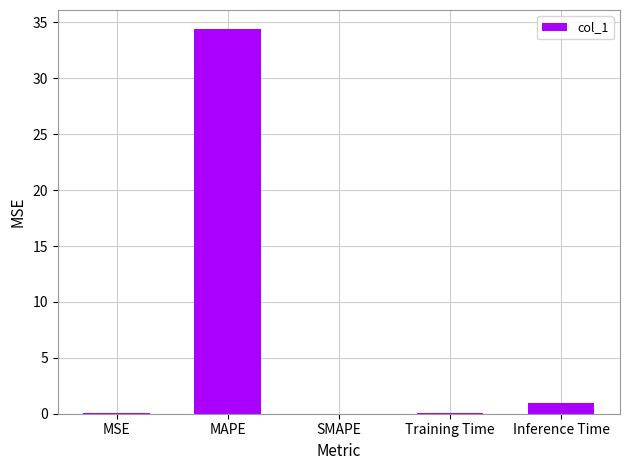

Which label corresponds to the largest value in the chart?

MAPE